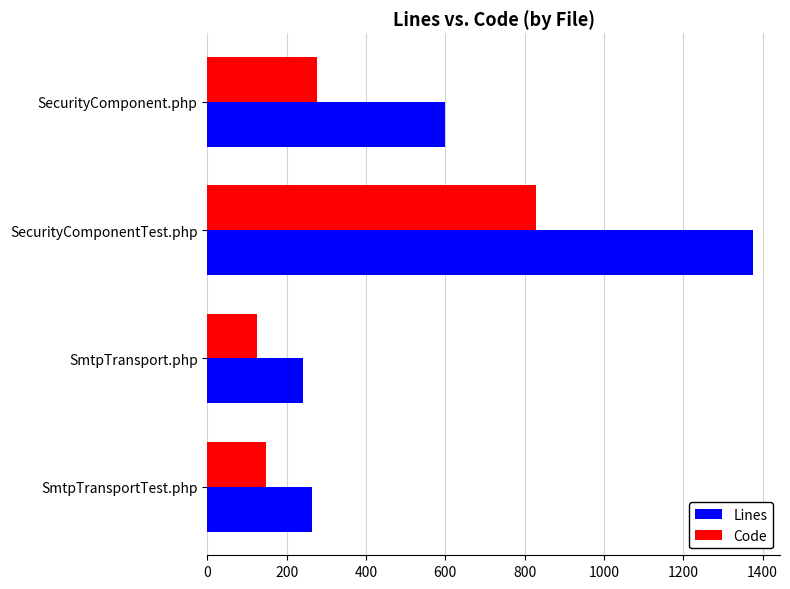

The Lines series shows 130 at SmtpTransport.php. True or false?

False